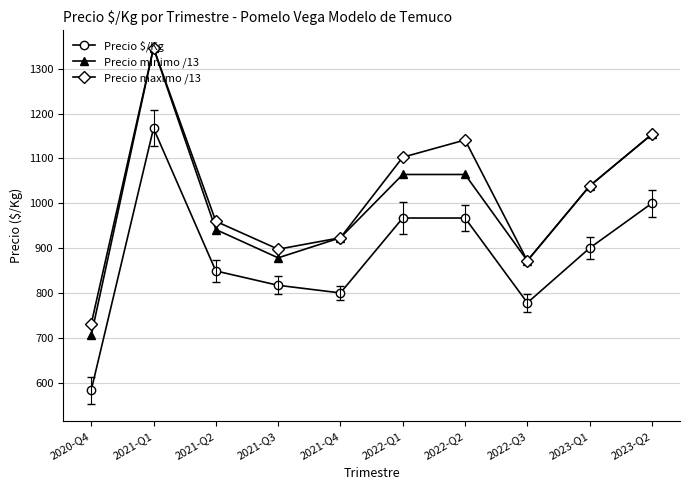

What is the average value of the Precio minimo /13 series?

998.6